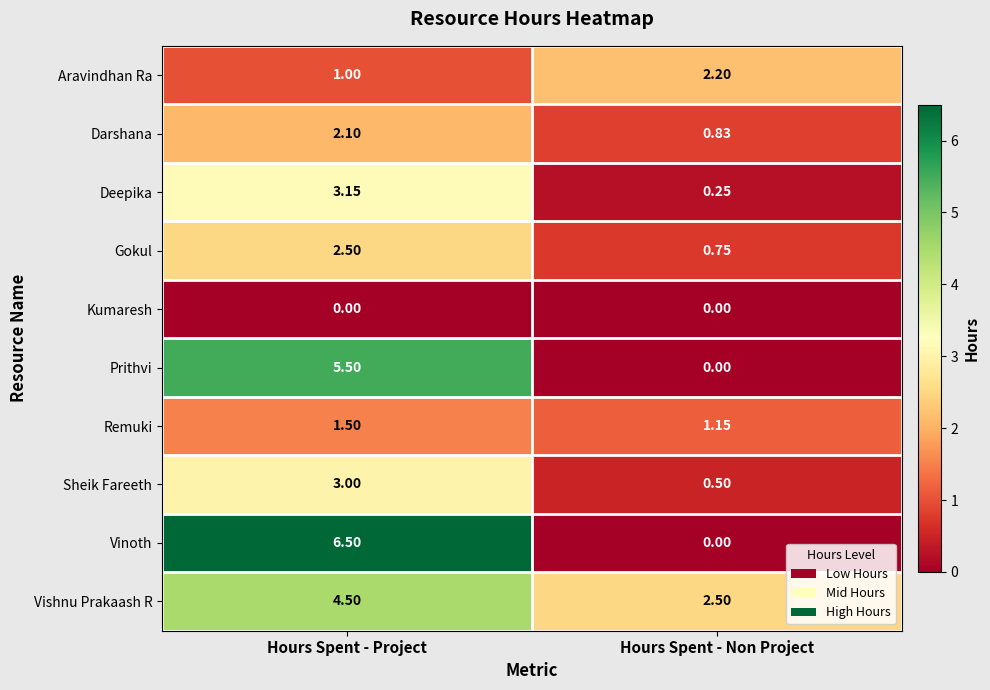

Count the number of data series in this chart.

10